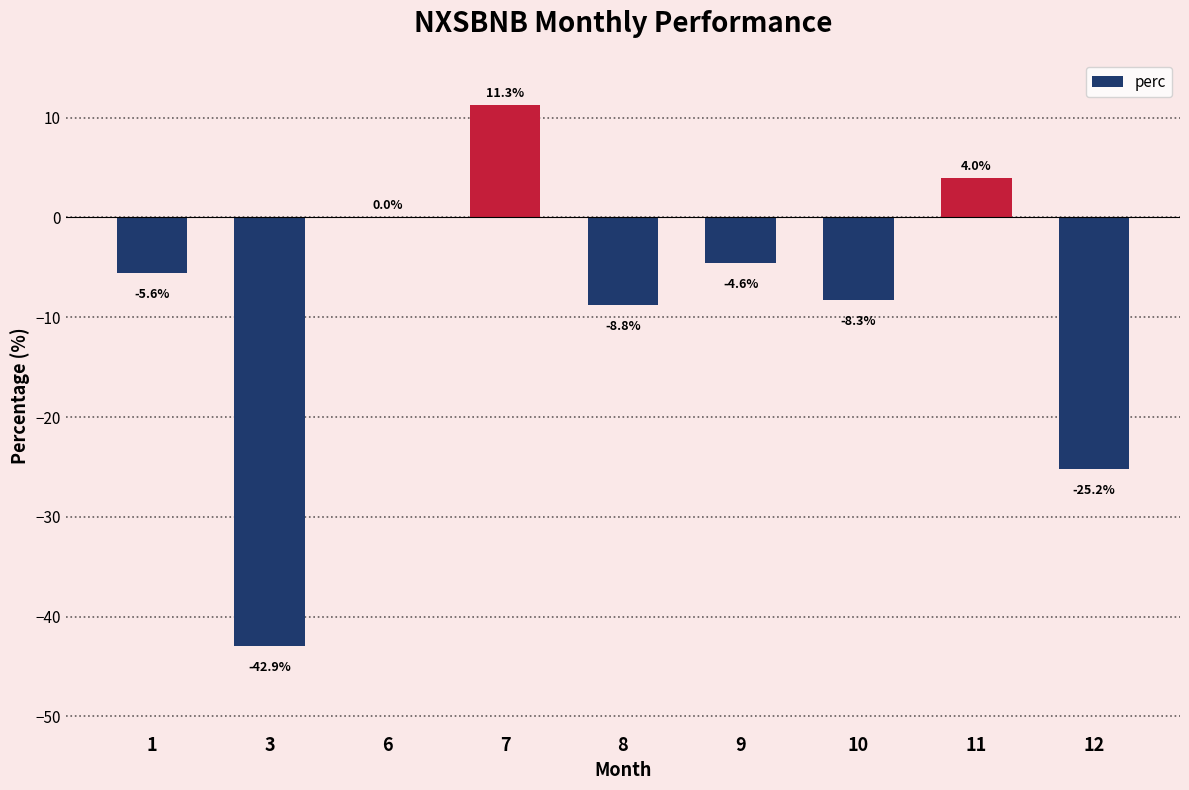

Between 9 and 10, which is larger?

9